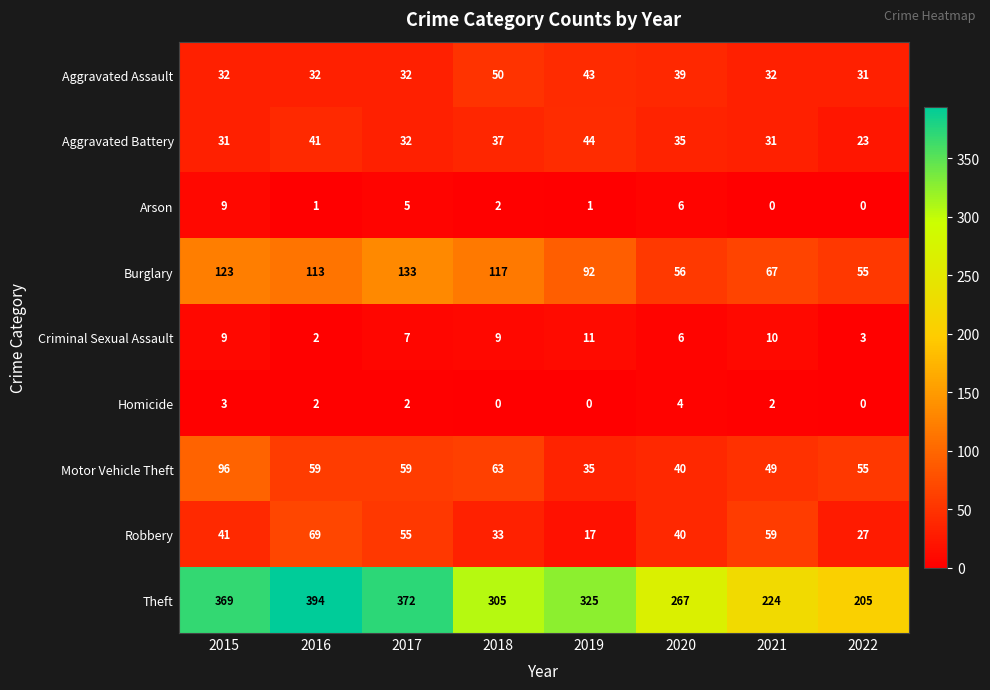

Read the Burglary value at 2020, to the nearest 5.

55